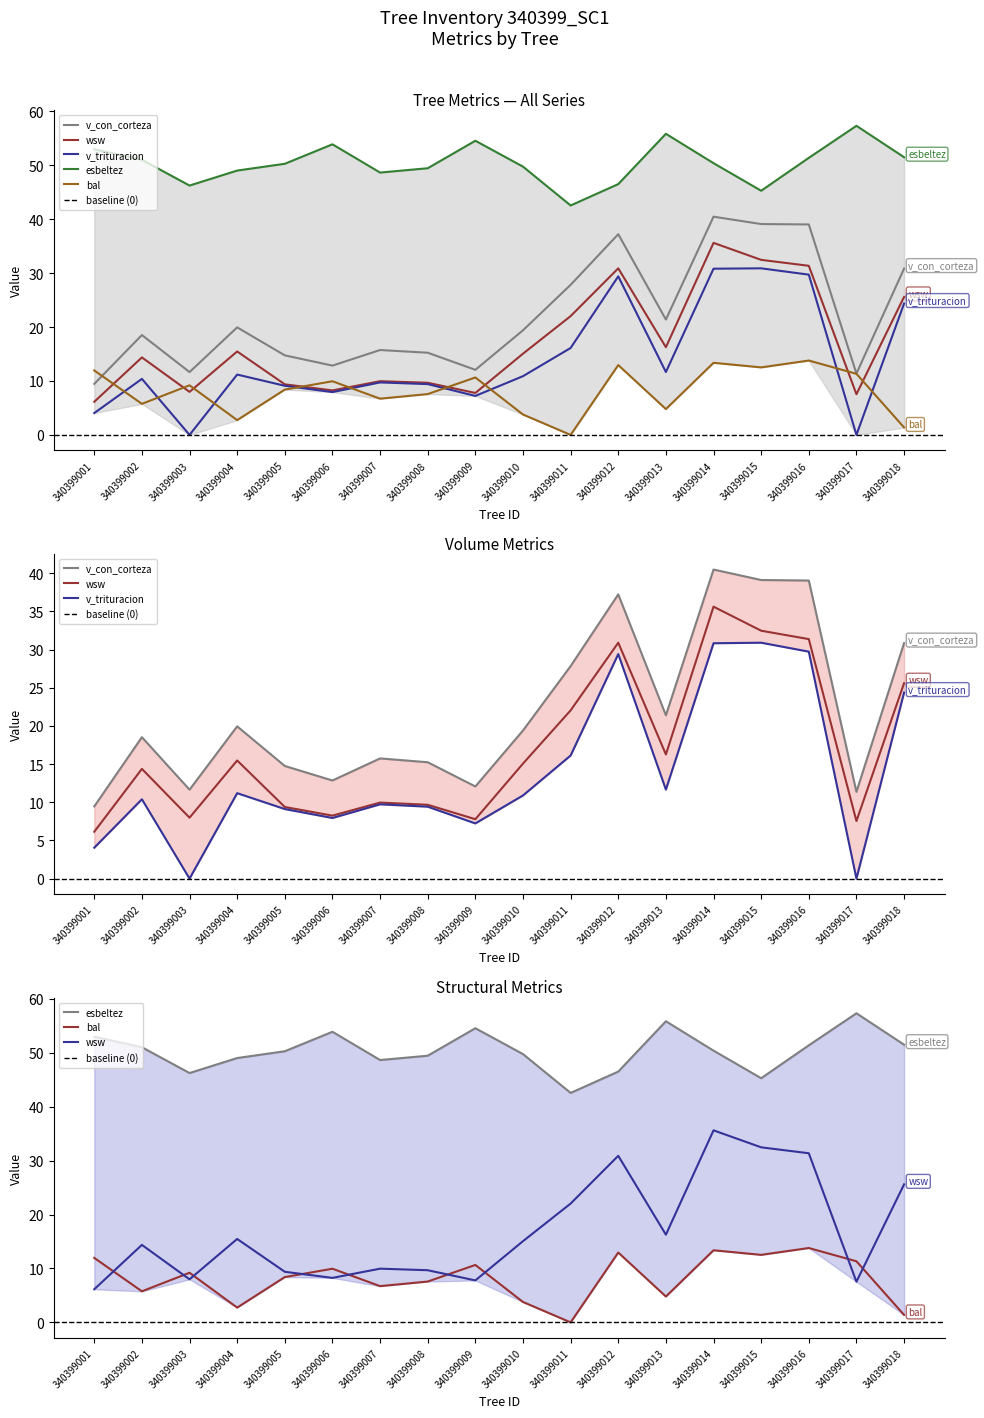

Which series has the widest spread of values?

v_con_corteza